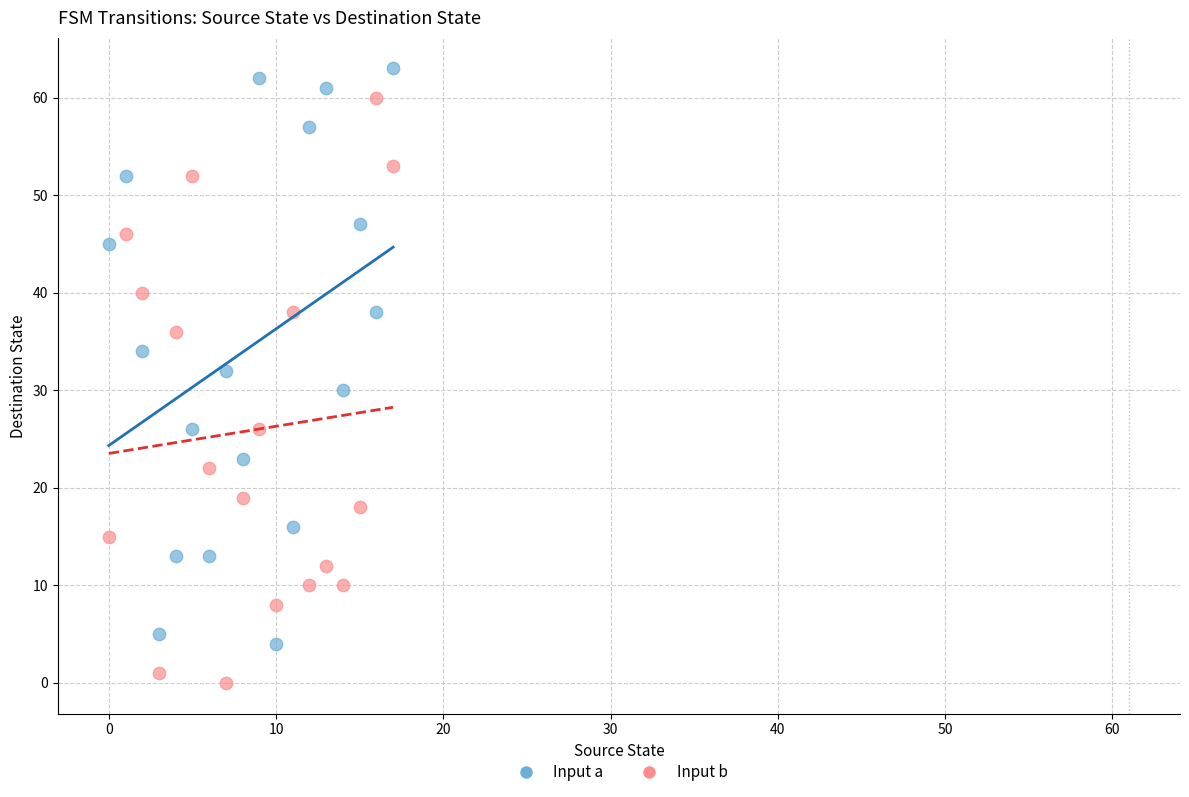

Which series contains the lowest Y value?

Input b